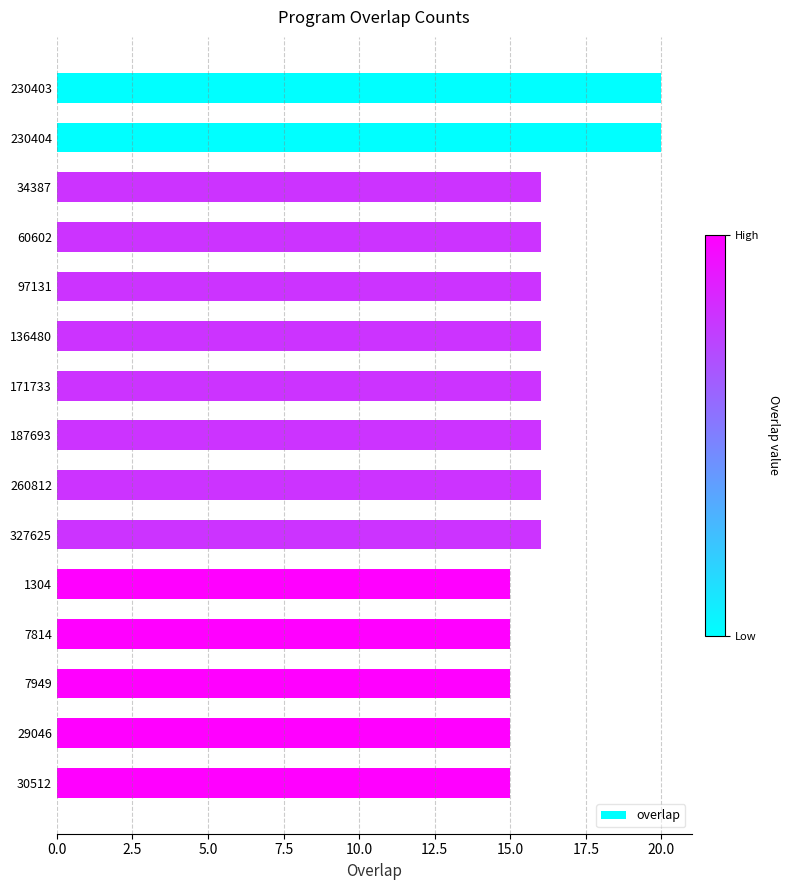

Does the chart contain any negative values?

No